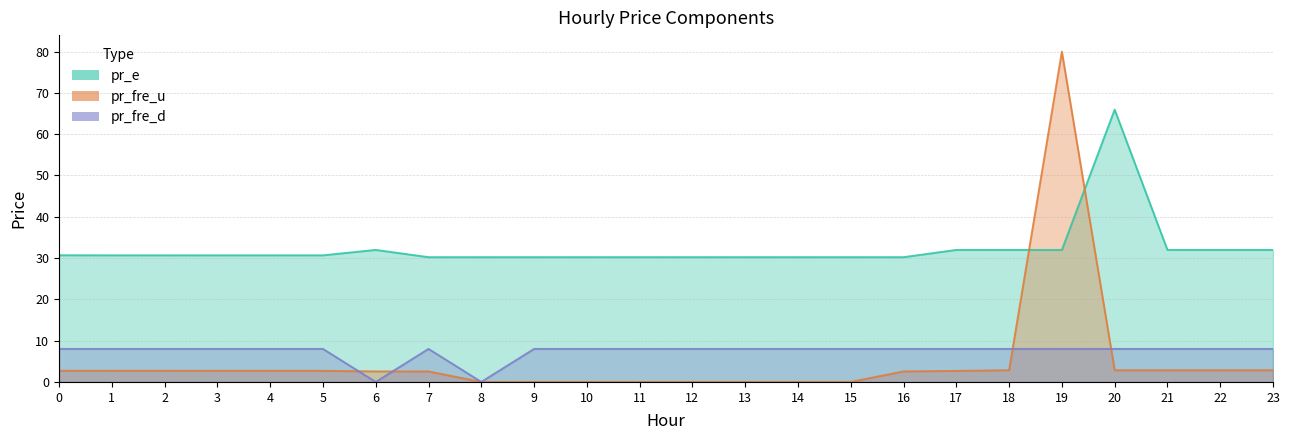

How many values in the pr_fre_u series are below 2?

8